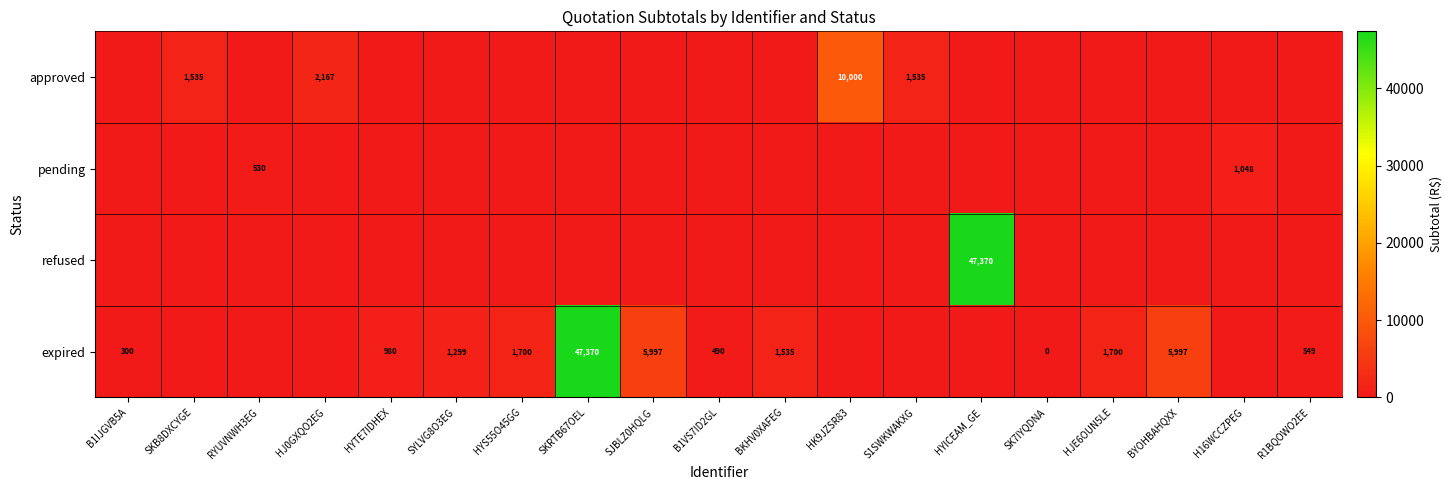

True or false: pending has a value of 530 at RYUVNWH3EG.

True